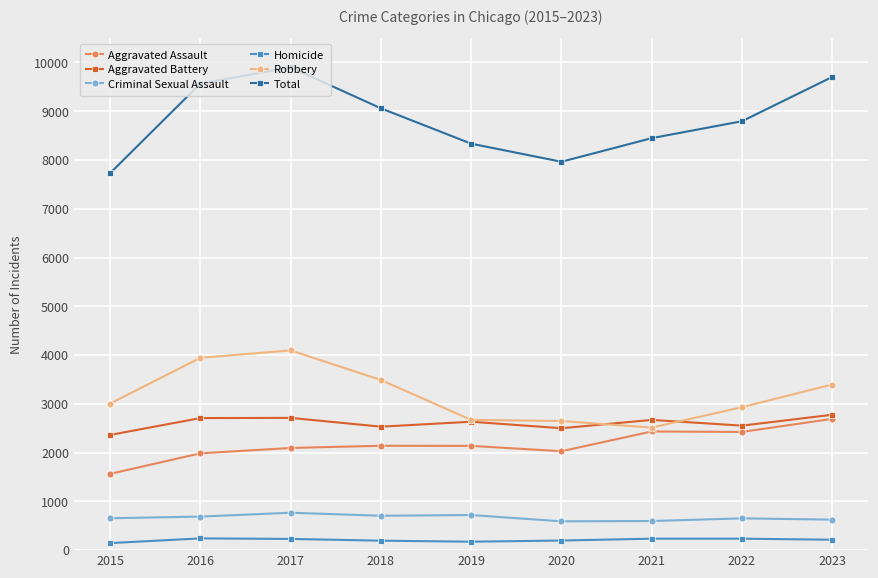

Which series has the largest total across all categories?

Total